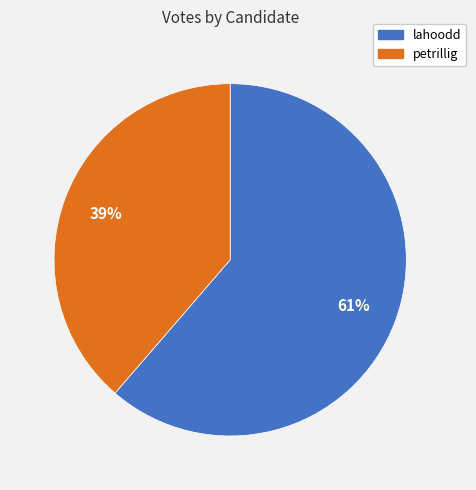

True or false: lahoodd accounts for 61% of the total.

True